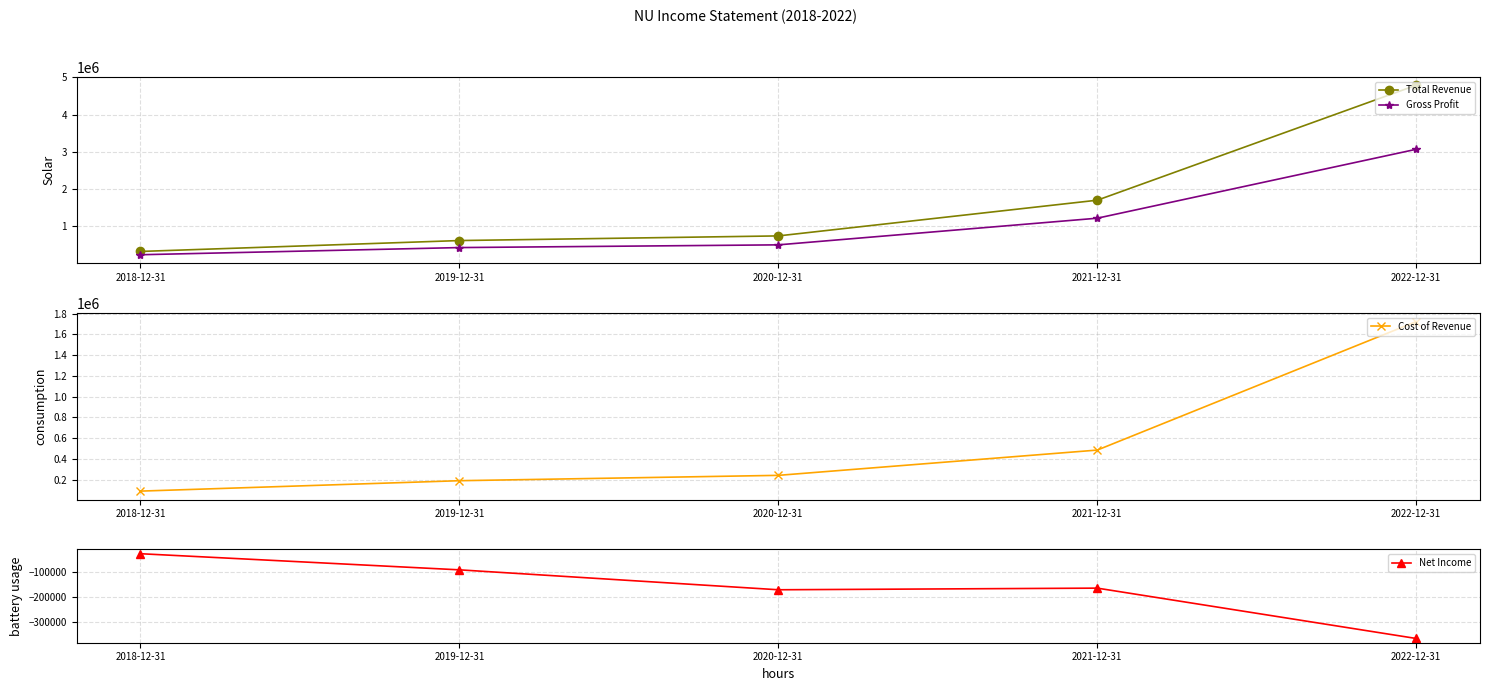

Is it true that Total Revenue equals 4792200 at 2022-12-31?

True